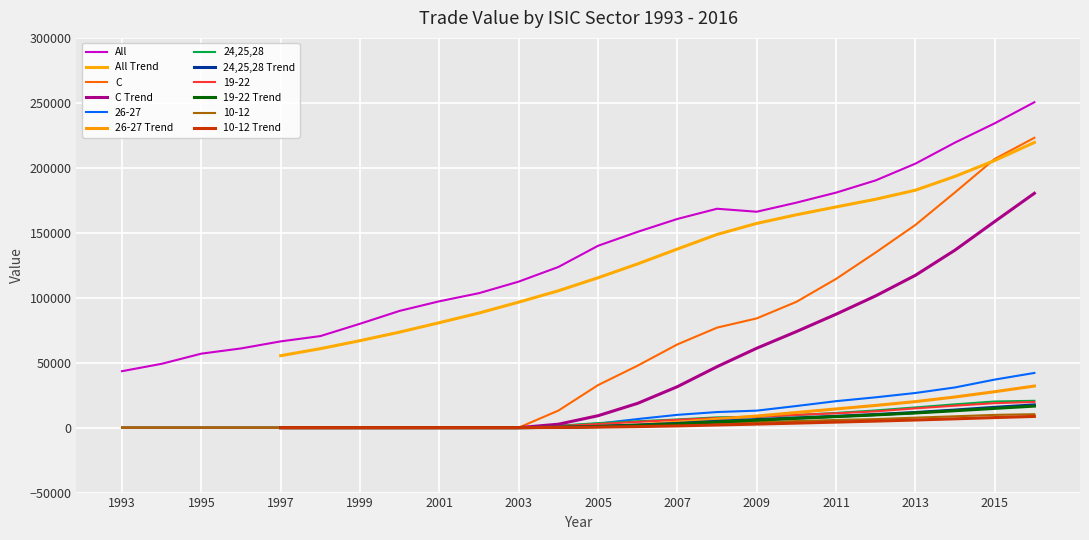

What is the value of the 24,25,28 point at the 17th from the left?

8426